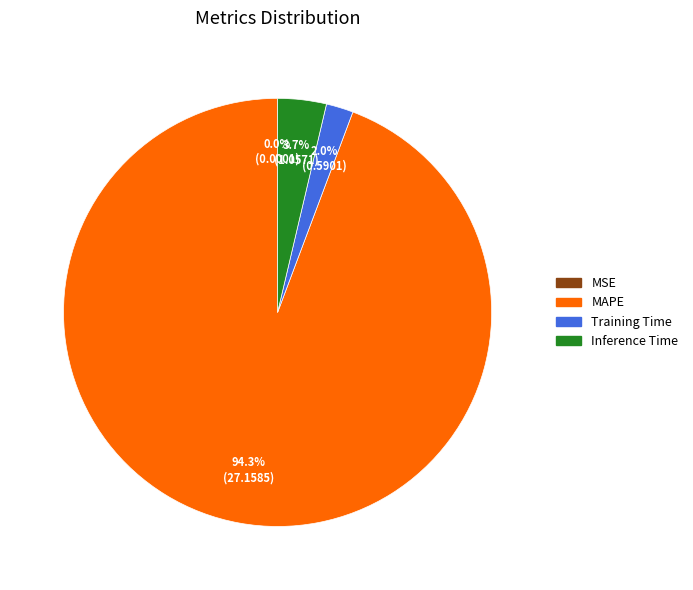

Do Training Time and MAPE together represent more than half of the pie?

Yes